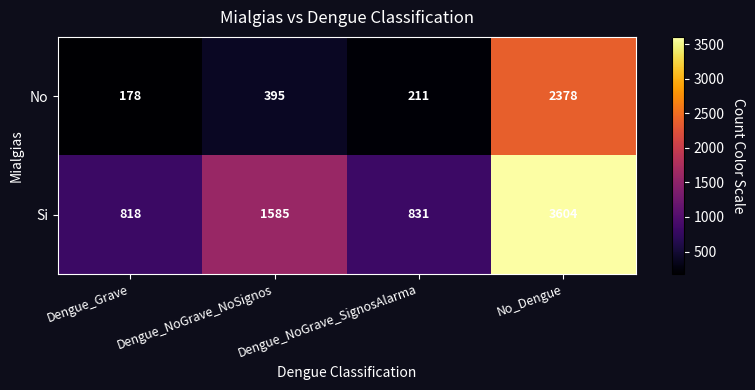

At which category is the sum across all series the highest?

No_Dengue